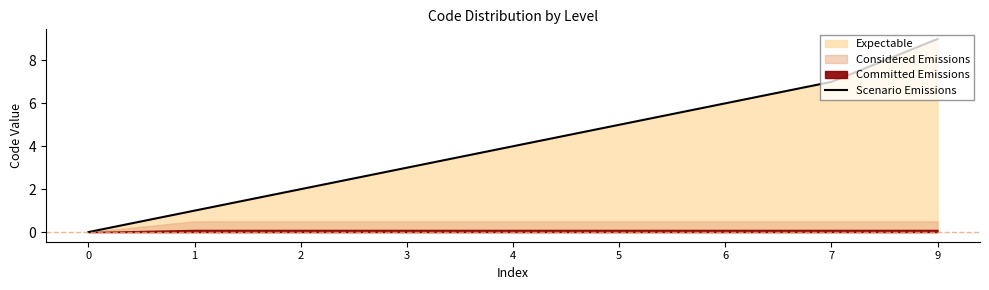

Is it true that Scenario Emissions equals 6 at 4?

False